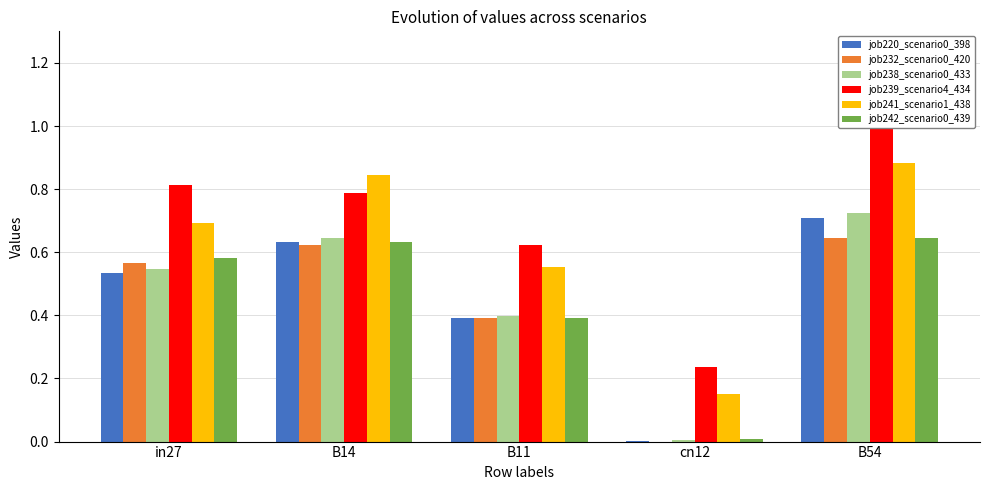

What is the total value across all series at in27?

3.7